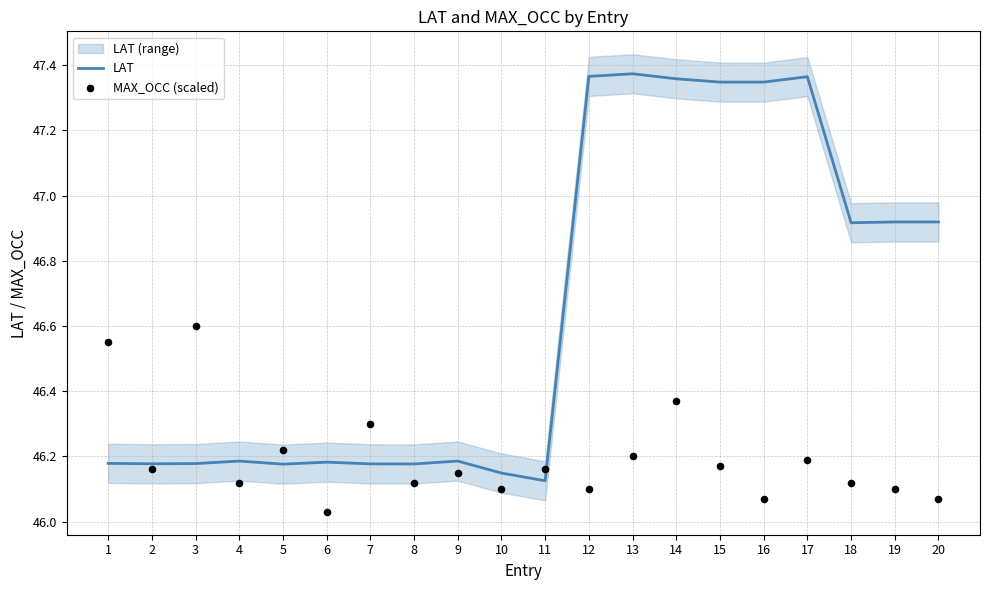

Which series has the widest spread of Y values?

LAT